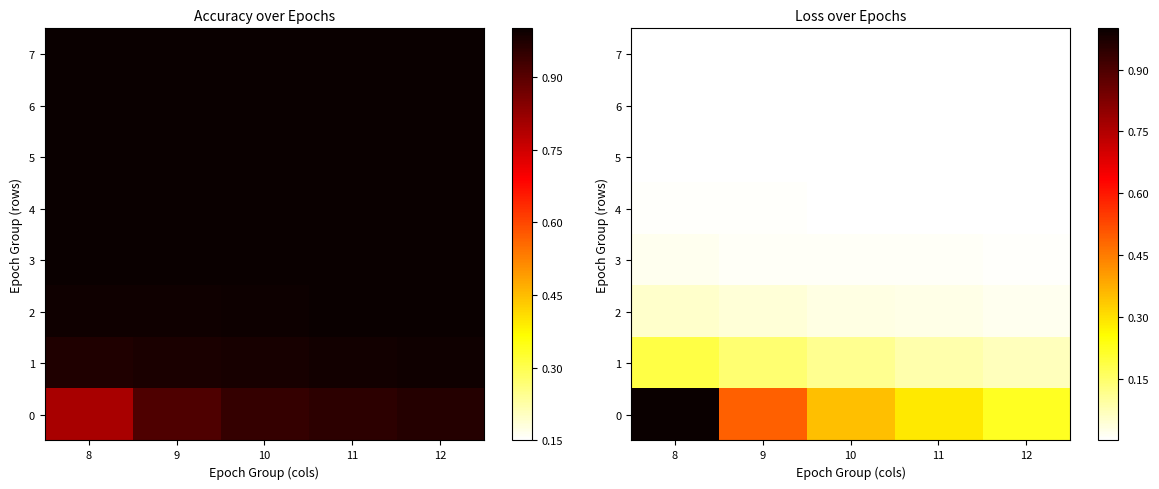

What is the greatest value displayed?

1.0